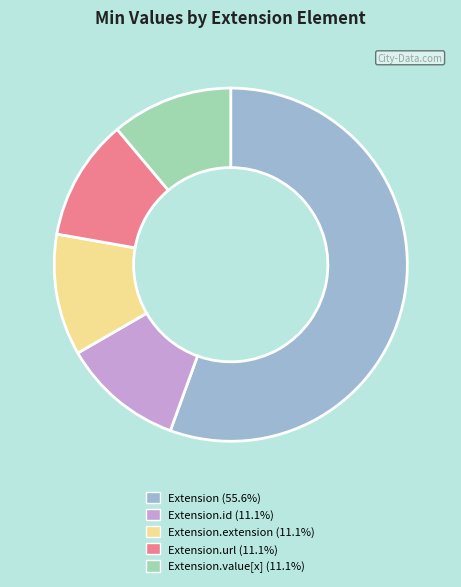

Does any single category account for the majority?

Yes